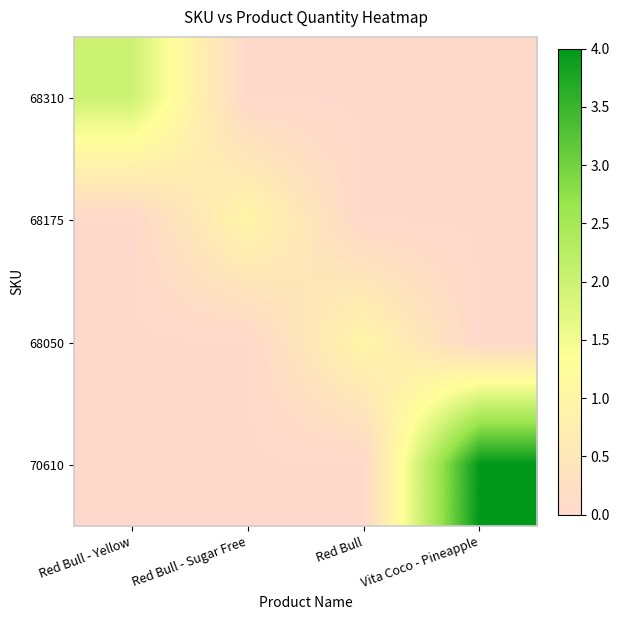

Which series has the largest total across all categories?

70610